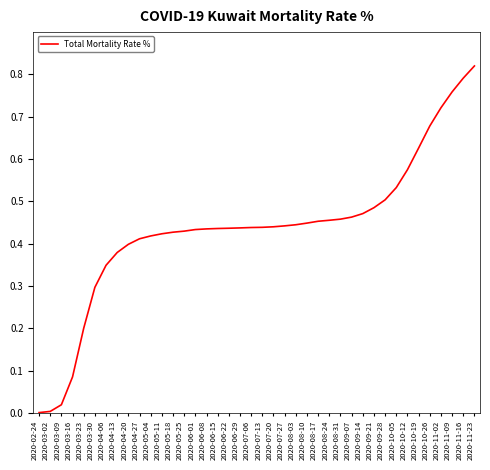

The value at 2020-05-11 is 0.4. True or false?

True